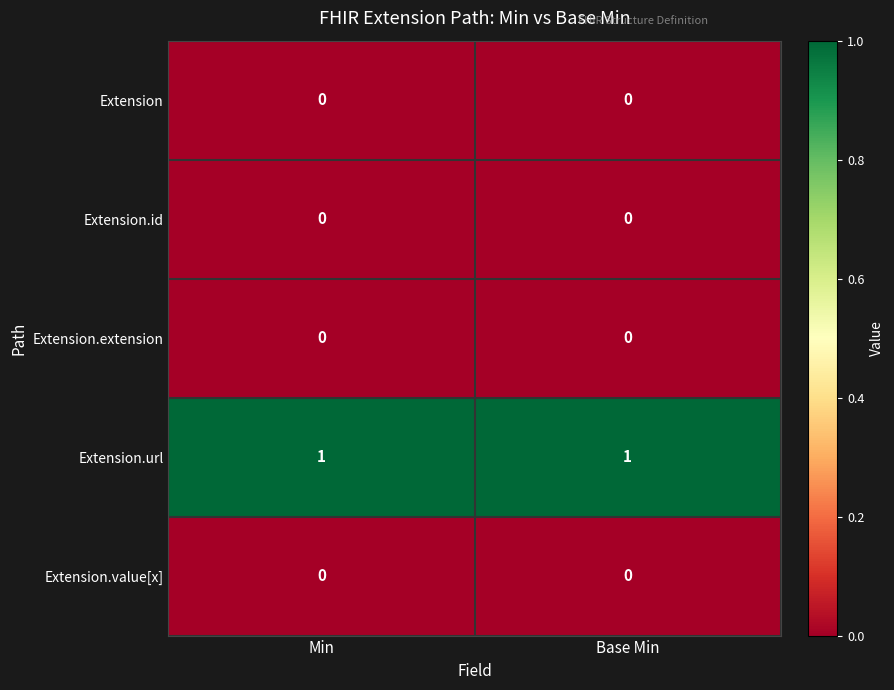

Reading left to right, transcribe all the data shown in this chart.

Extension: 0	0
Extension.id: 0	0
Extension.extension: 0	0
Extension.url: 1	1
Extension.value[x]: 0	0